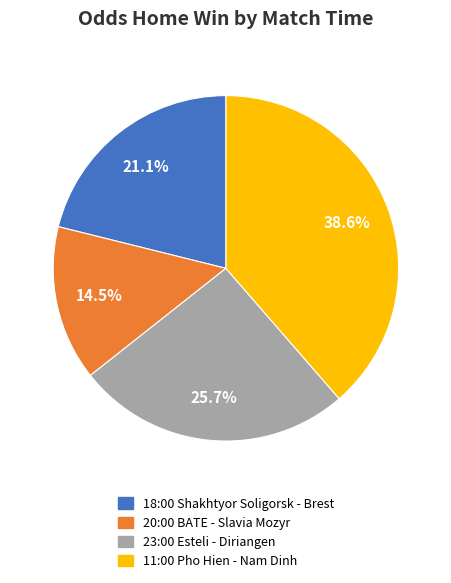

To the nearest percent, what is the average slice percentage?

25%